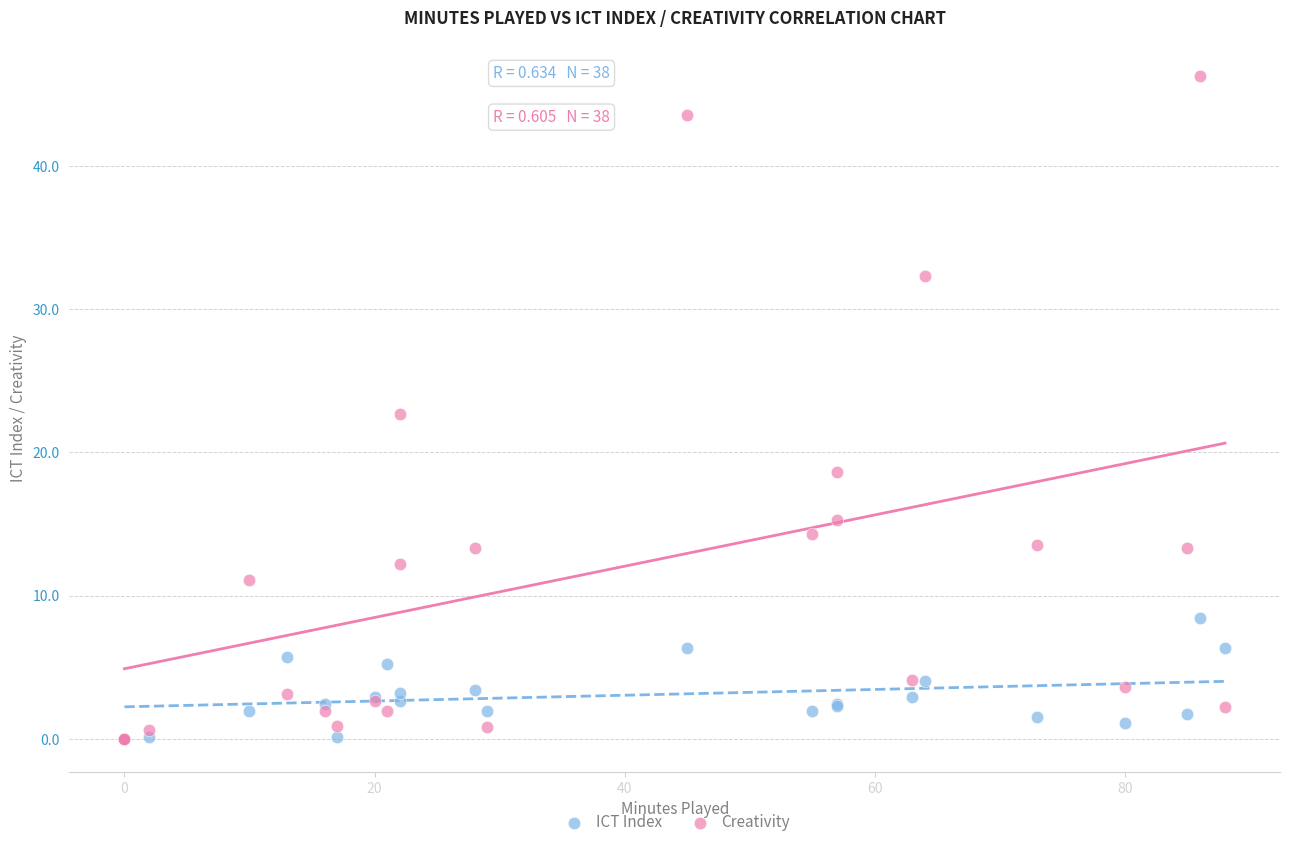

Which series has the widest spread of Y values?

Creativity